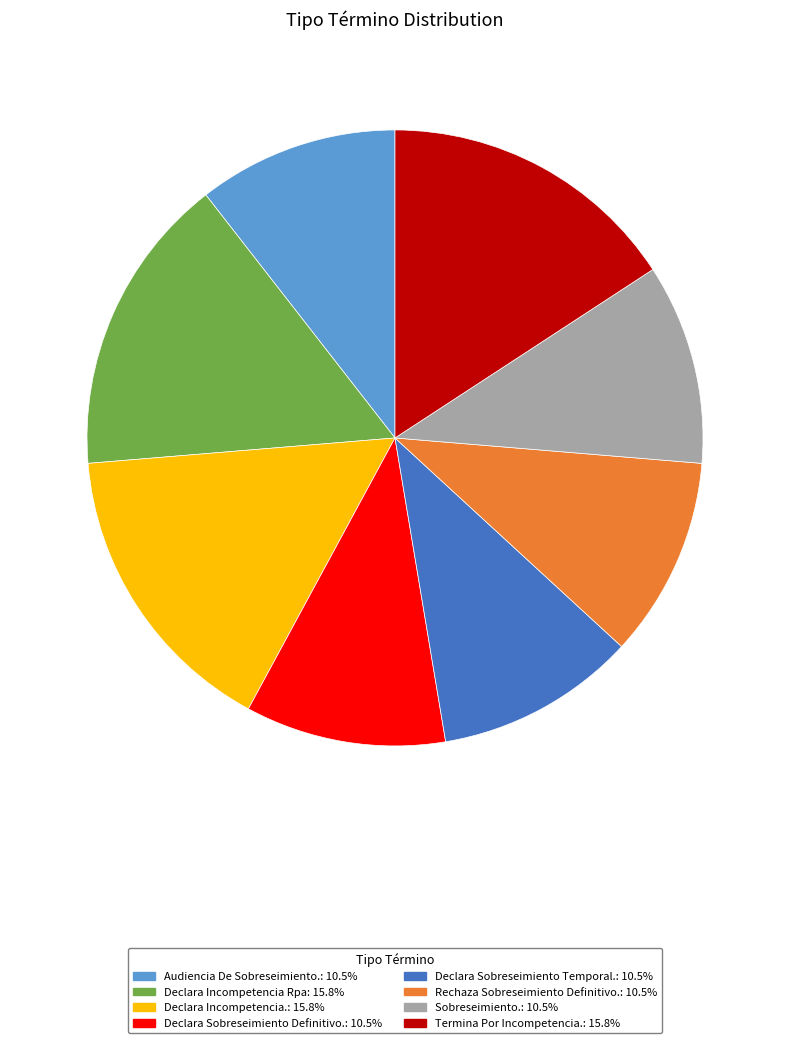

Does any single category account for the majority?

No